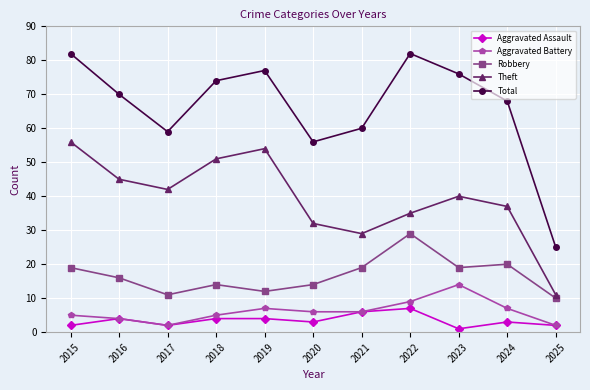

Where does the Aggravated Assault series first go above 3?

2016